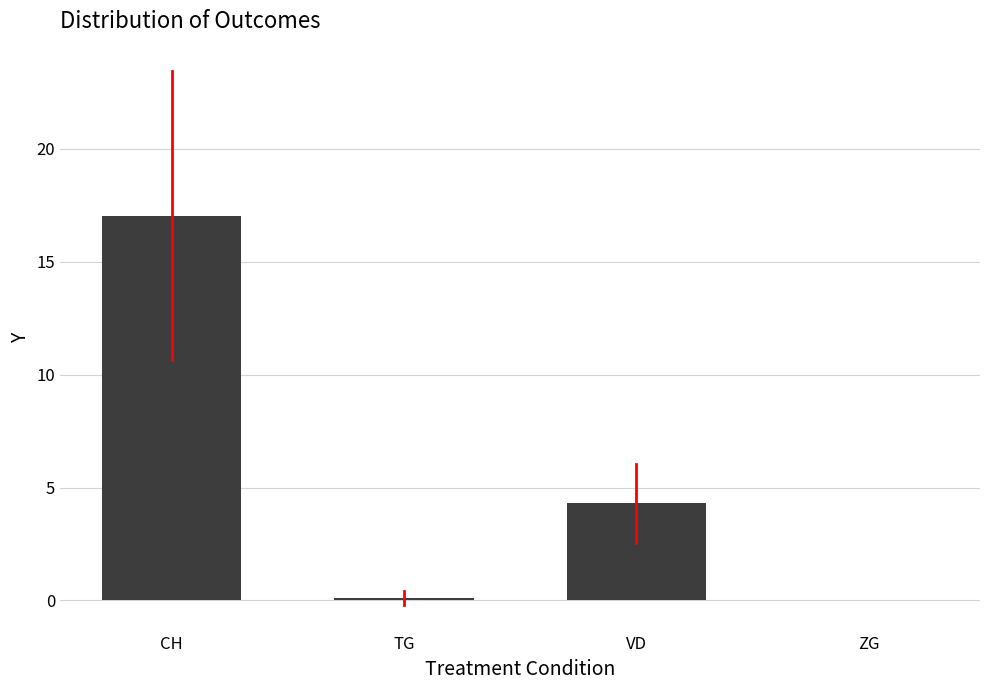

What is the sum of the values at VD and ZG?

4.3